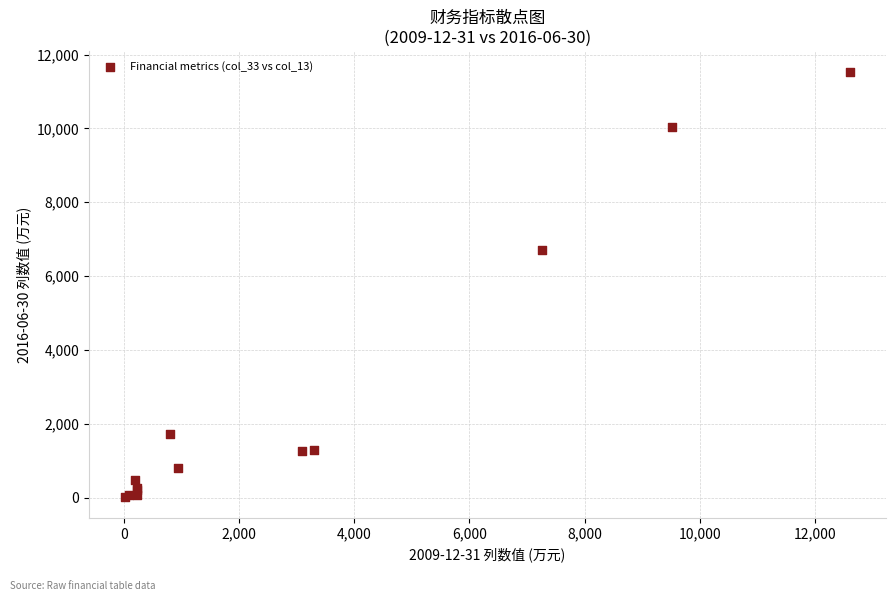

What Y value in the scatter plot is closest to 5775?

6709